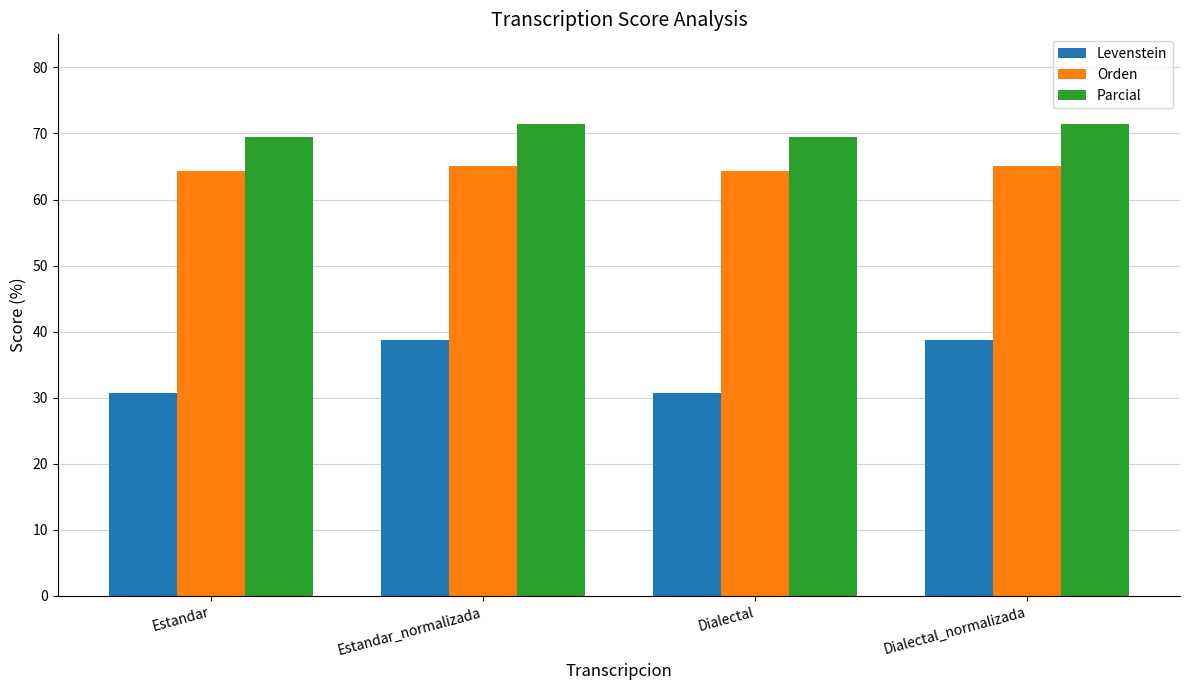

How many data points in Orden are less than 65?

2